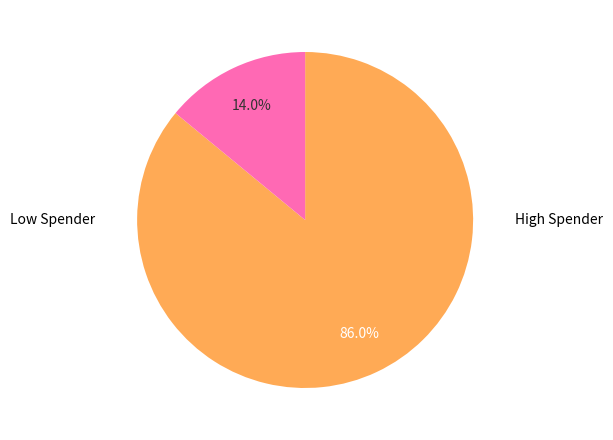

Is there a majority slice in this chart?

Yes